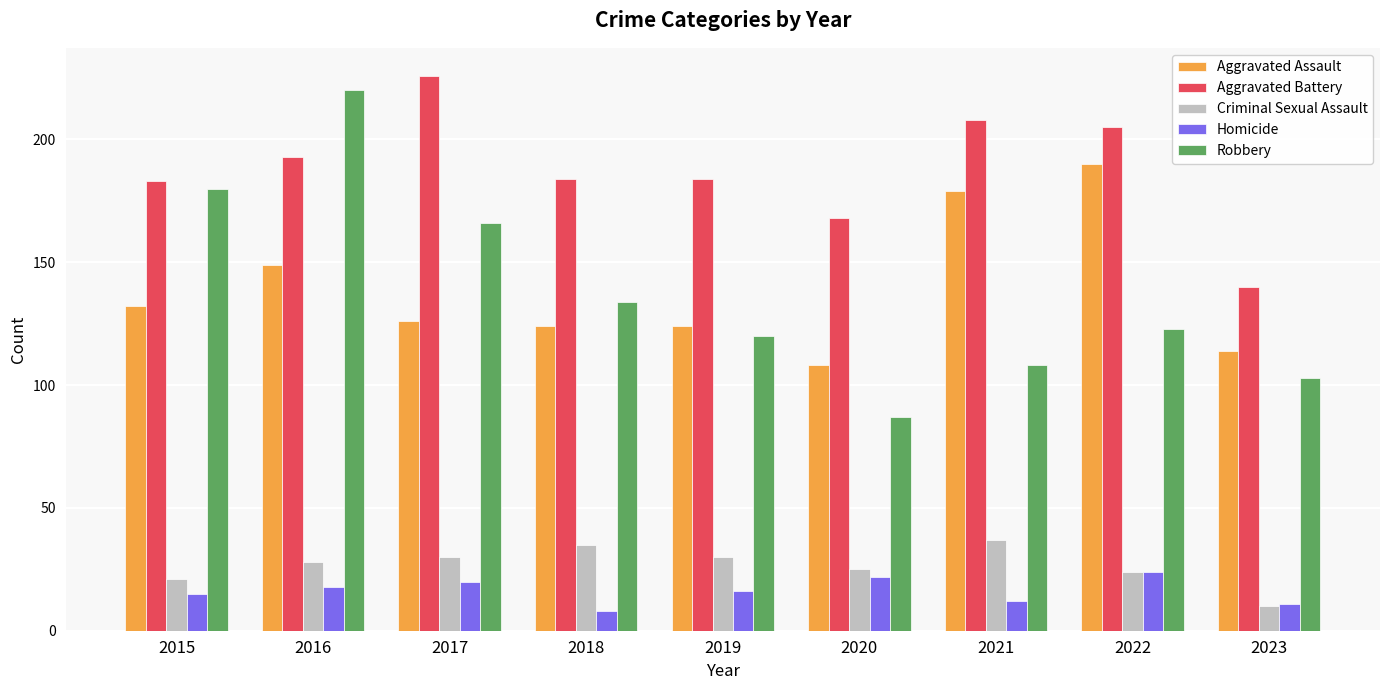

Reading left to right, list all the values displayed in this chart.

Aggravated Assault: 132	149	126	124	124	108	179	190	114
Aggravated Battery: 183	193	226	184	184	168	208	205	140
Criminal Sexual Assault: 21	28	30	35	30	25	37	24	10
Homicide: 15	18	20	8	16	22	12	24	11
Robbery: 180	220	166	134	120	87	108	123	103